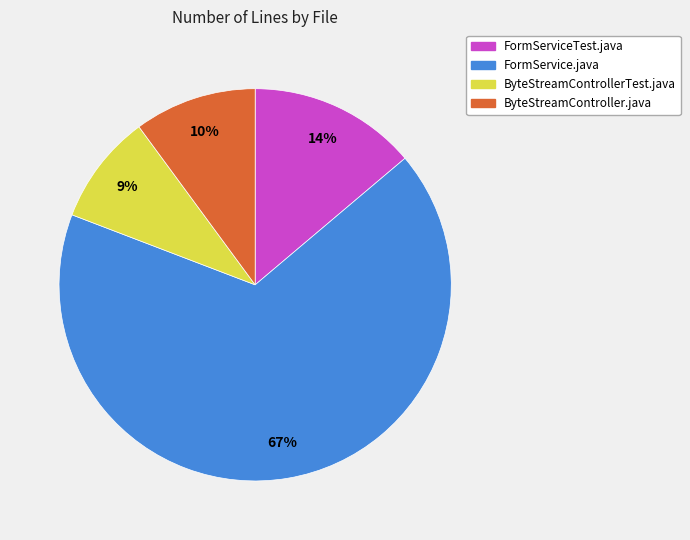

Rank the categories by value from highest to lowest.

FormService.java, FormServiceTest.java, ByteStreamController.java, ByteStreamControllerTest.java